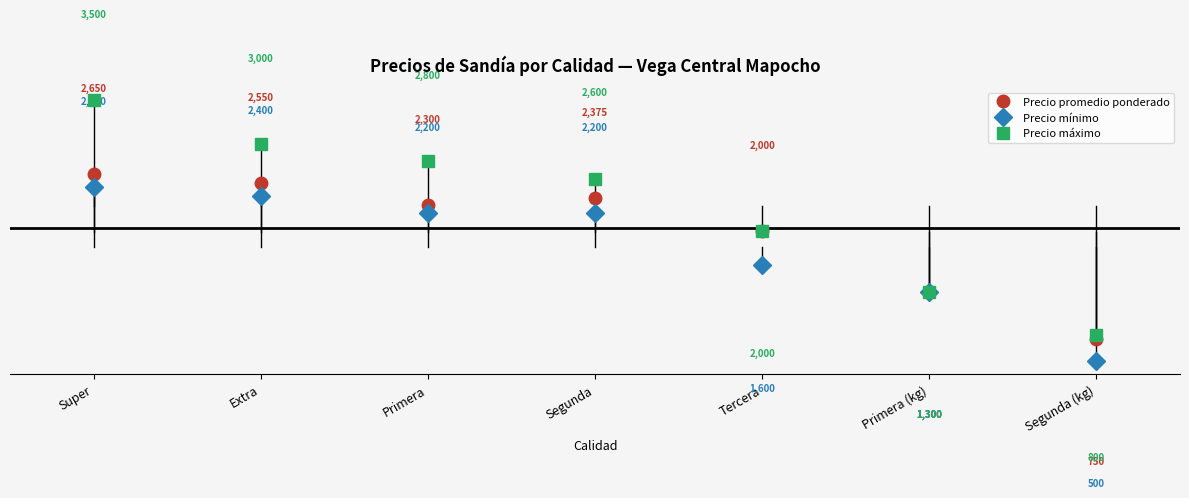

True or false: Precio promedio ponderado has a value of 750 at Segunda (kg).

True